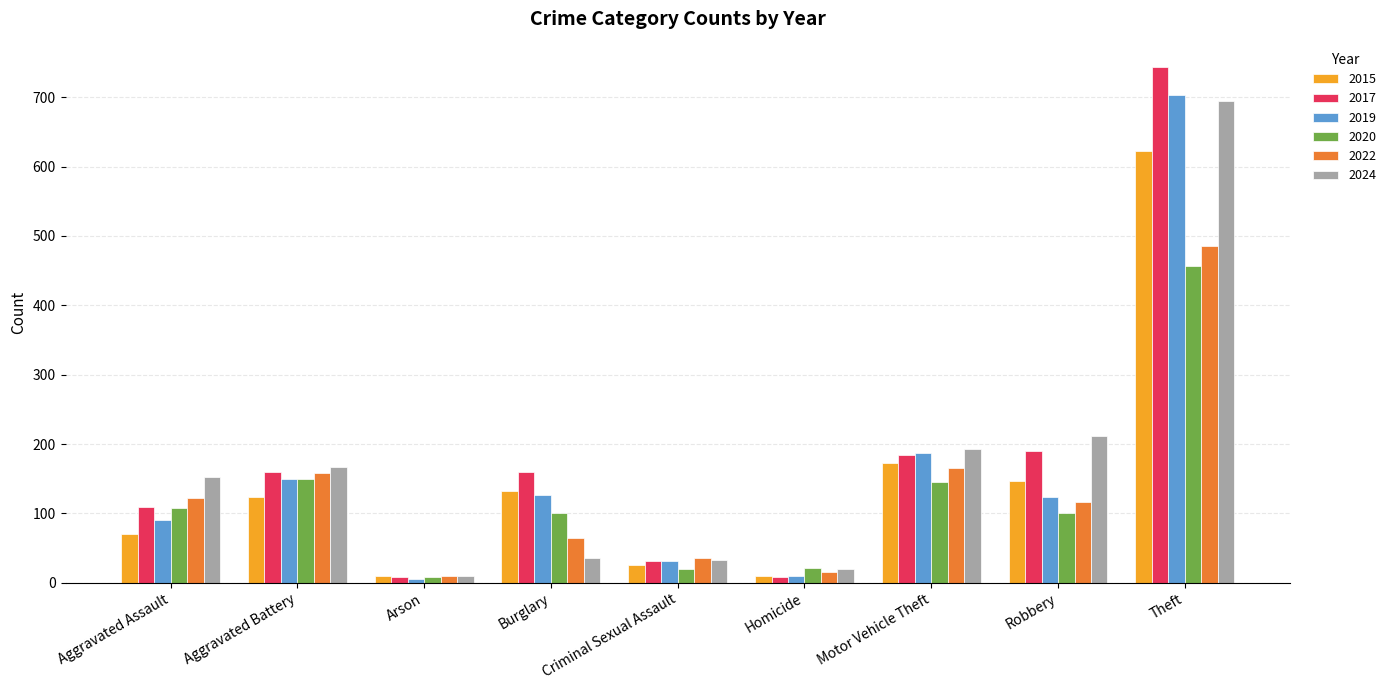

How many series are shown in this chart?

6